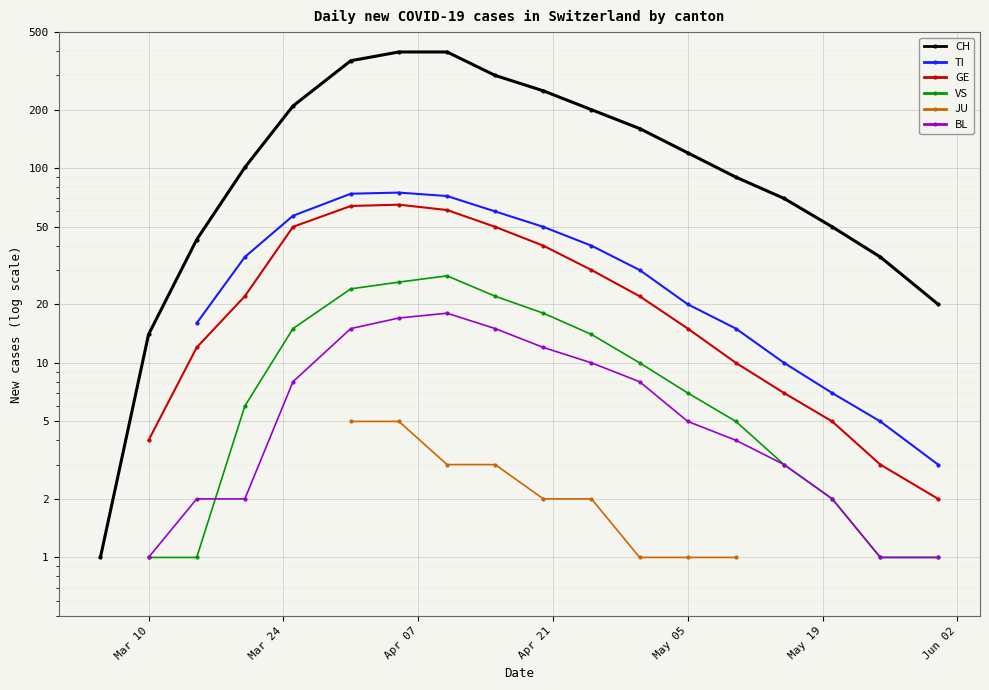

True or false: TI and VS intersect in this chart.

False